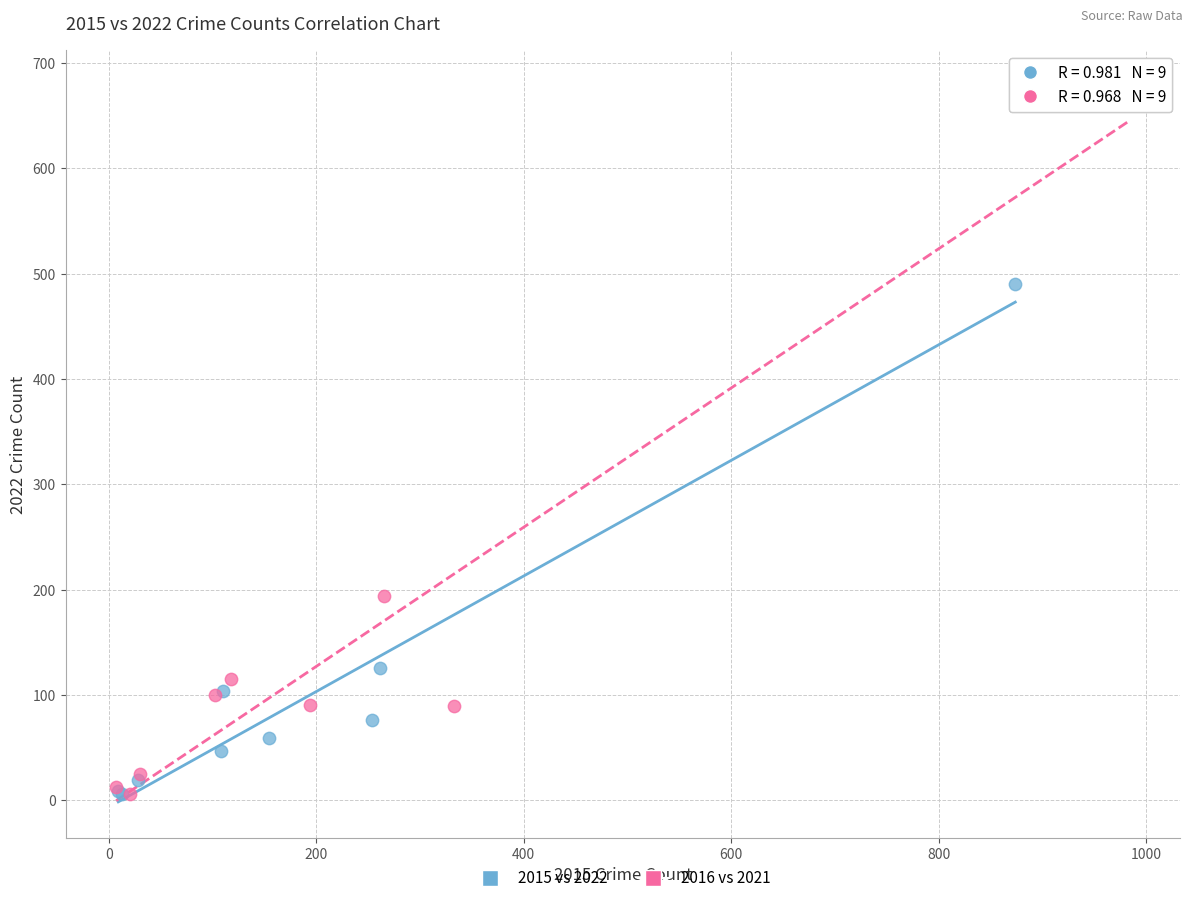

Which series reaches the maximum Y coordinate?

2016 vs 2021